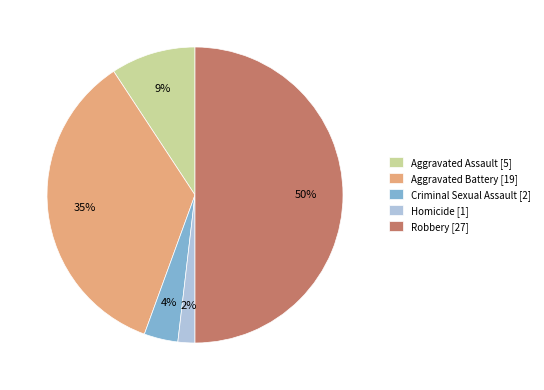

Count the number of slices in the pie.

5